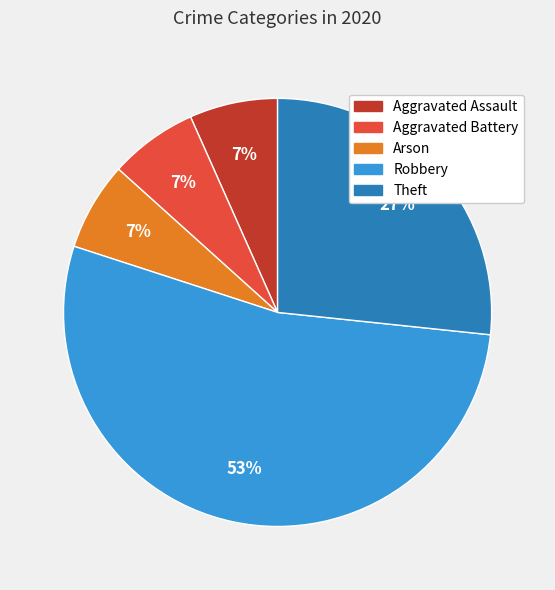

Combined, do Theft and Aggravated Assault account for over 50%?

No